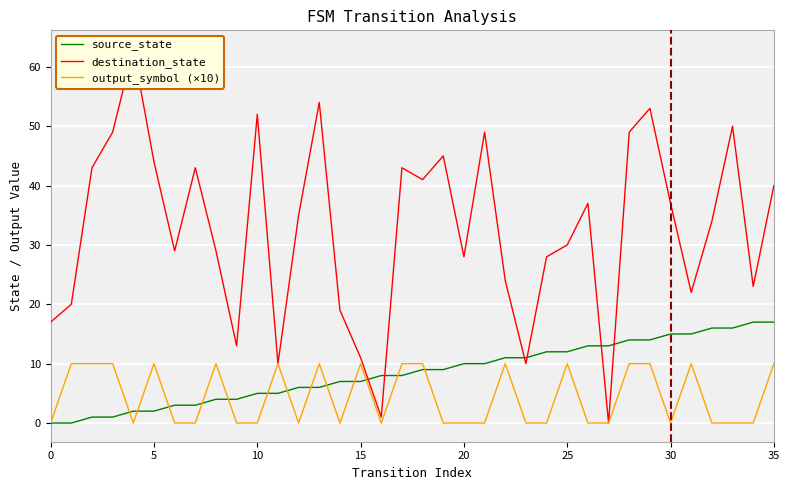

Which has a higher value, 15 or 32?

32